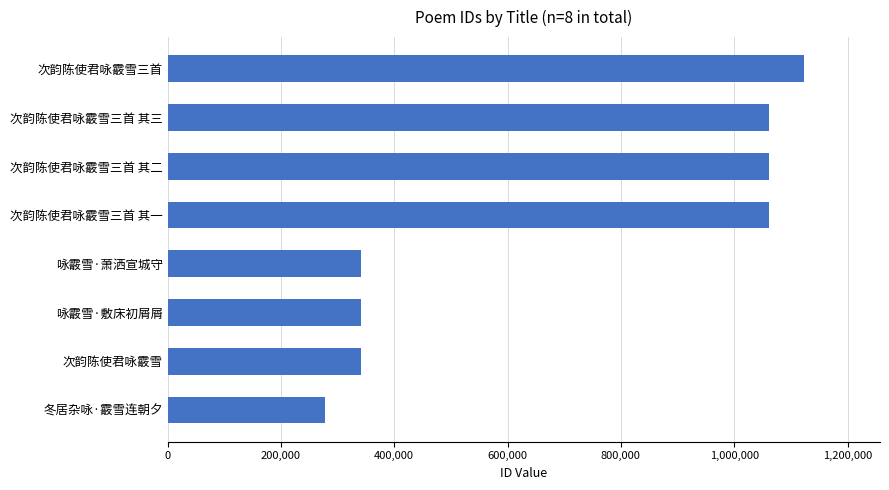

Which label corresponds to the smallest value in the chart?

冬居杂咏·霰雪连朝夕